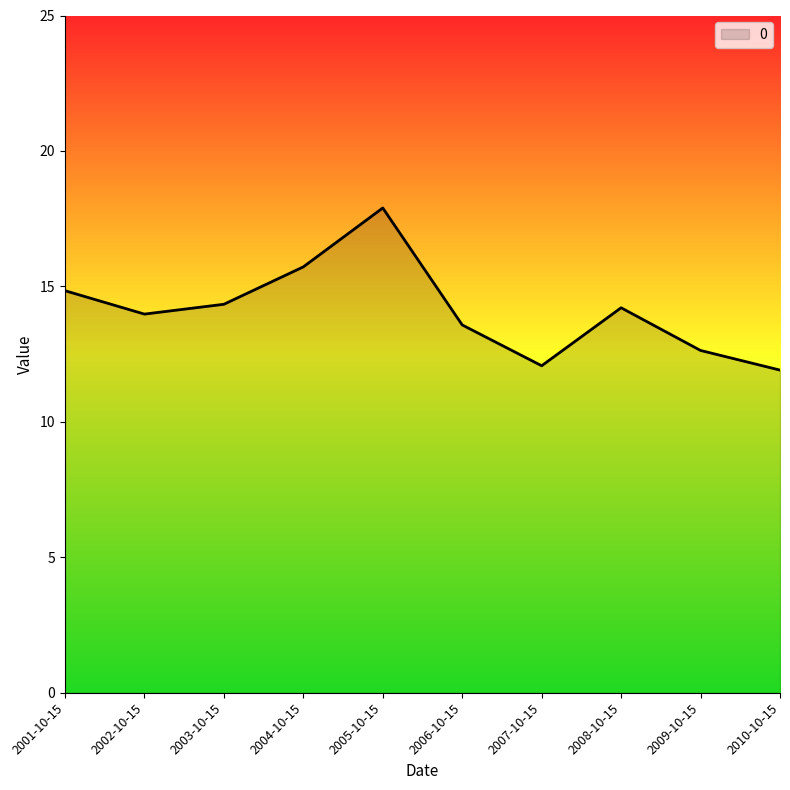

What value does the data have at 2004-10-15?

15.7